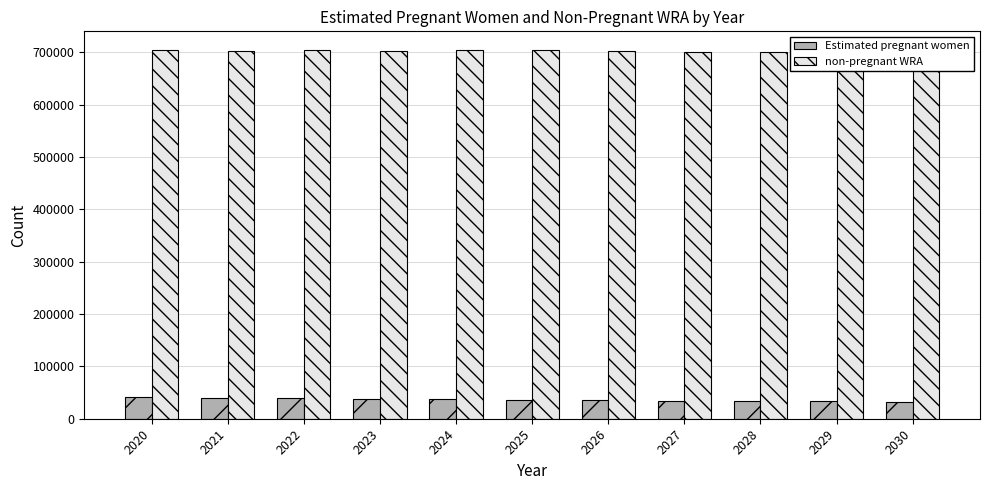

Between 2026 and 2025, which is larger?

2025